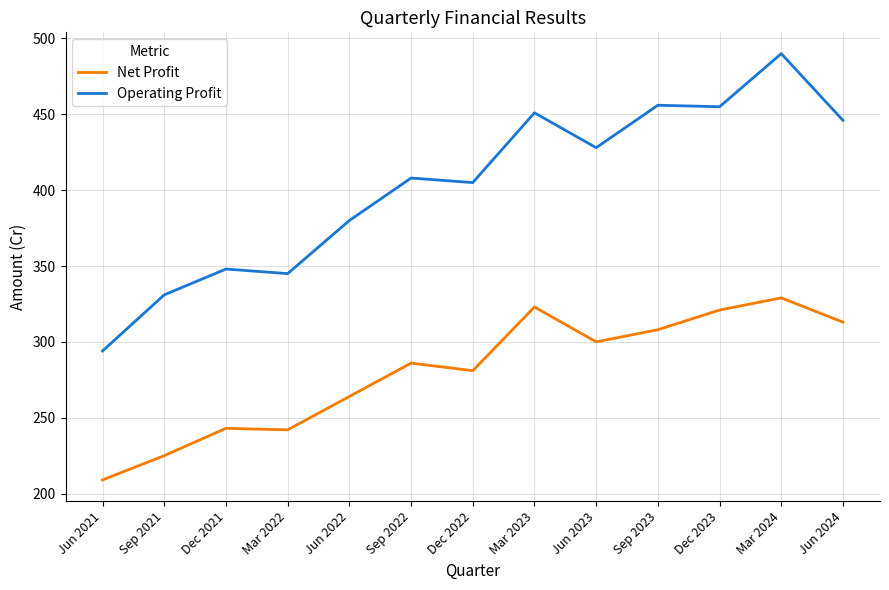

How many lines are shown in the chart?

2